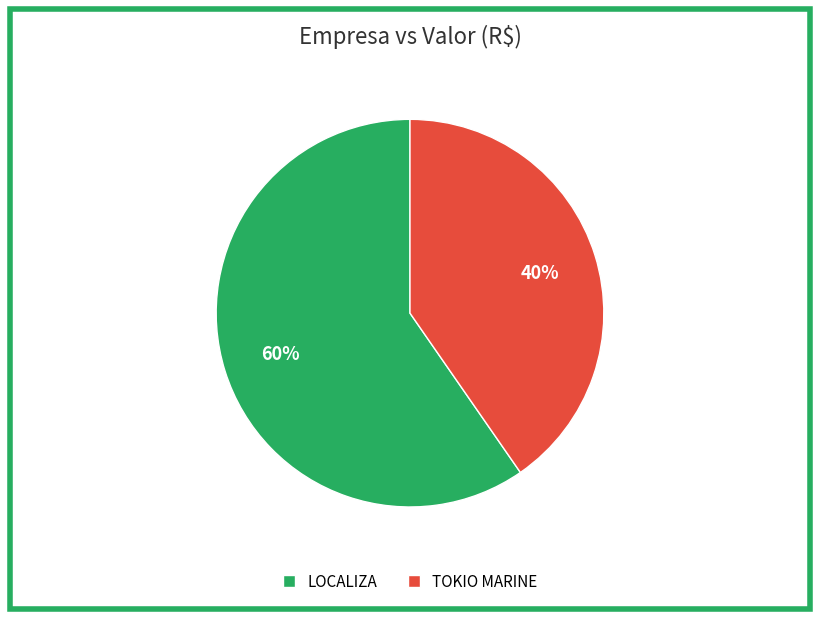

Does any single category account for the majority?

Yes